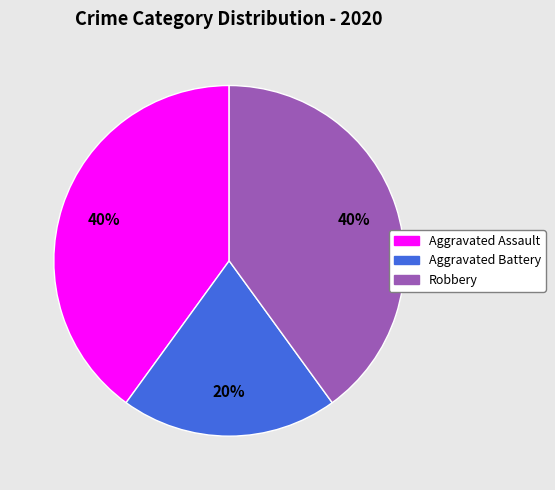

How many segments does this pie chart have?

3